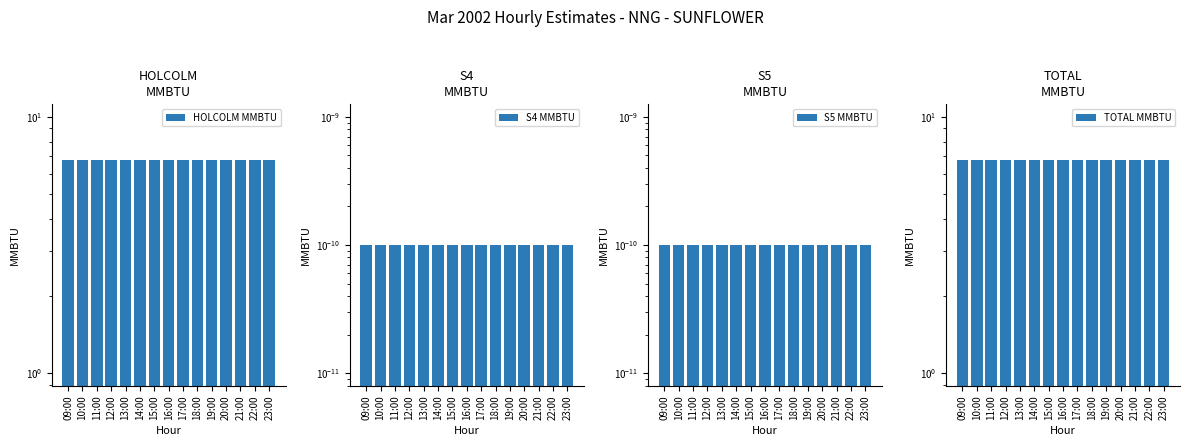

Reading left to right, transcribe all the data shown in this chart.

HOLCOLM MMBTU: 09:00=6.8	10:00=6.8	11:00=6.8	12:00=6.8	13:00=6.8	14:00=6.8	15:00=6.8	16:00=6.8	17:00=6.8	18:00=6.8	19:00=6.8	20:00=6.8	21:00=6.8	22:00=6.8	23:00=6.8
S4 MMBTU: 09:00=0.0	10:00=0.0	11:00=0.0	12:00=0.0	13:00=0.0	14:00=0.0	15:00=0.0	16:00=0.0	17:00=0.0	18:00=0.0	19:00=0.0	20:00=0.0	21:00=0.0	22:00=0.0	23:00=0.0
S5 MMBTU: 09:00=0.0	10:00=0.0	11:00=0.0	12:00=0.0	13:00=0.0	14:00=0.0	15:00=0.0	16:00=0.0	17:00=0.0	18:00=0.0	19:00=0.0	20:00=0.0	21:00=0.0	22:00=0.0	23:00=0.0
TOTAL MMBTU: 09:00=6.8	10:00=6.8	11:00=6.8	12:00=6.8	13:00=6.8	14:00=6.8	15:00=6.8	16:00=6.8	17:00=6.8	18:00=6.8	19:00=6.8	20:00=6.8	21:00=6.8	22:00=6.8	23:00=6.8